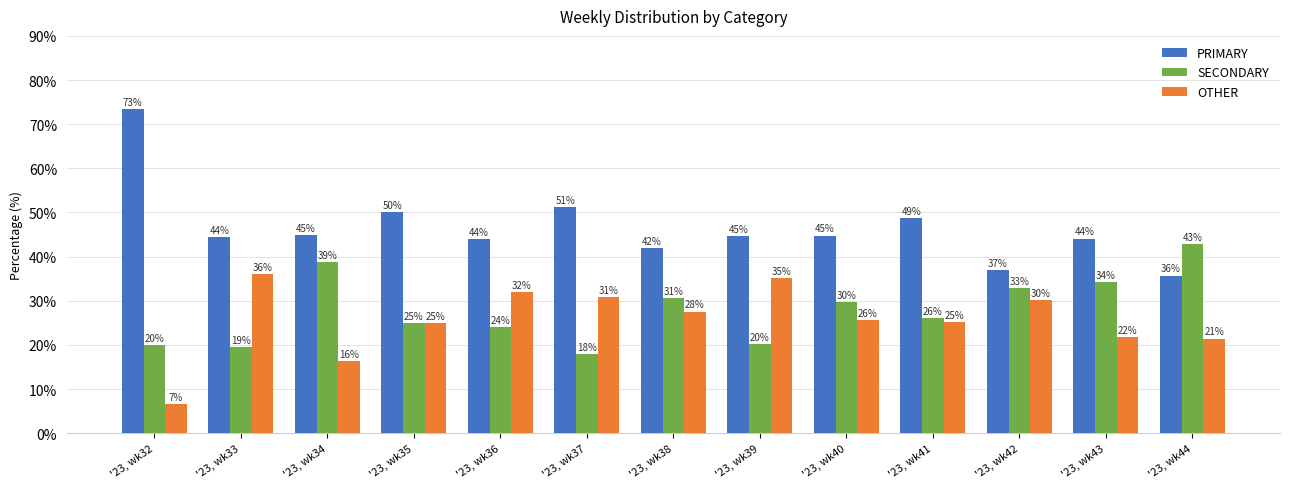

What are all the series names shown in the legend?

PRIMARY, SECONDARY, OTHER